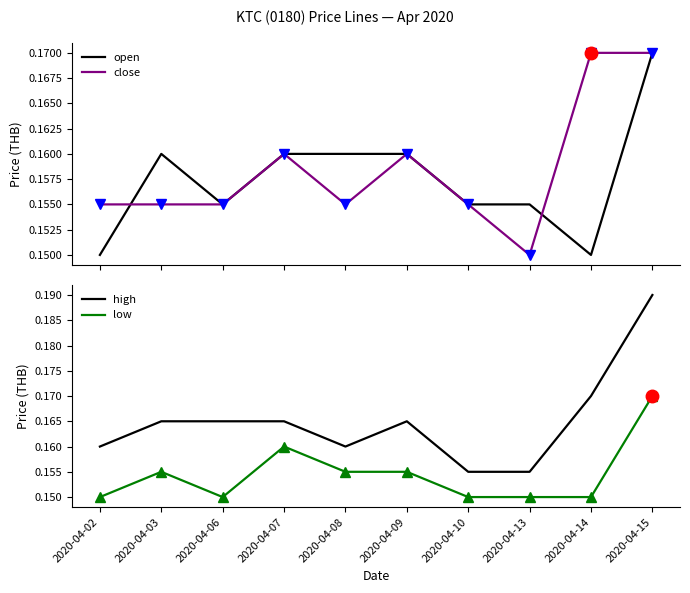

At which category does low reach its first local valley?

2020-04-06